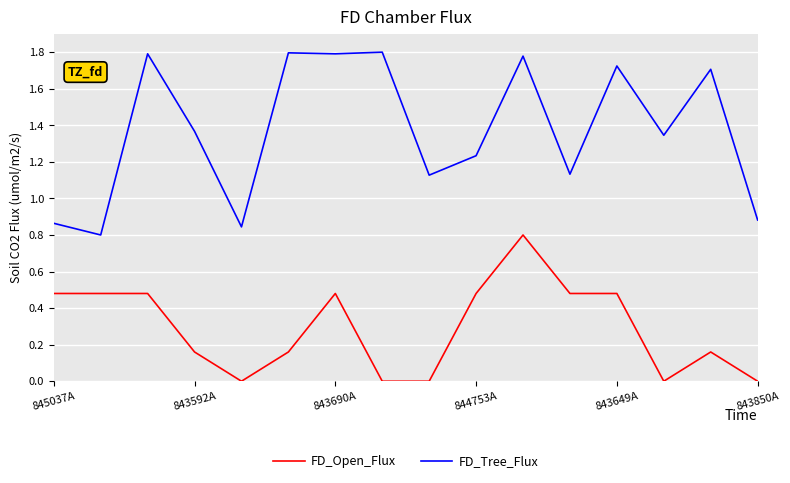

Rank the series by their maximum value, from highest to lowest.

FD_Tree_Flux, FD_Open_Flux